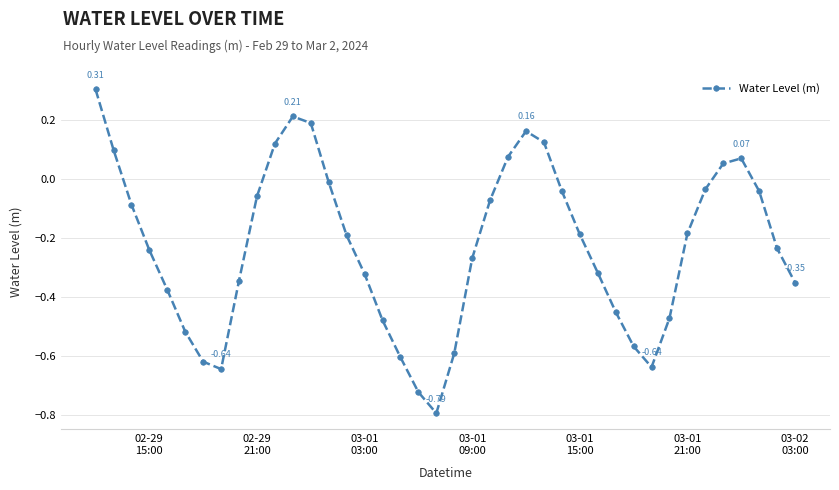

What is the difference between the second highest and minimum values?

1.0